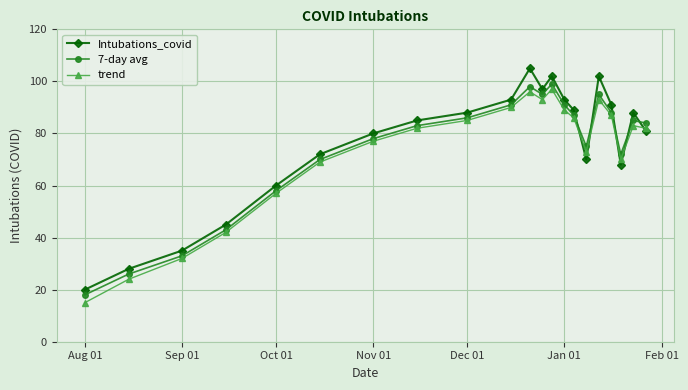

True or false: 7-day avg and trend cross at least once.

False